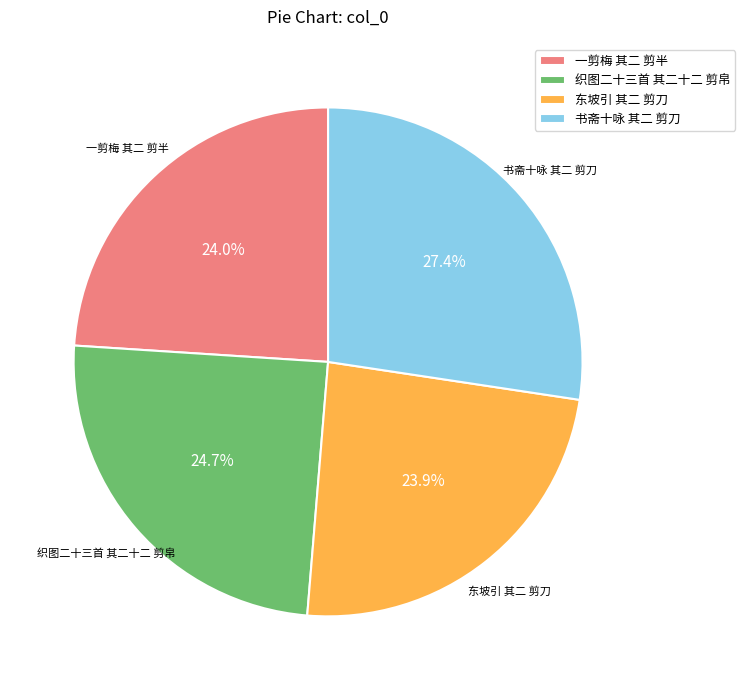

To the nearest percent, what is the combined percentage of 织图二十三首 其二十二 剪帛 and 书斋十咏 其二 剪刀?

52%